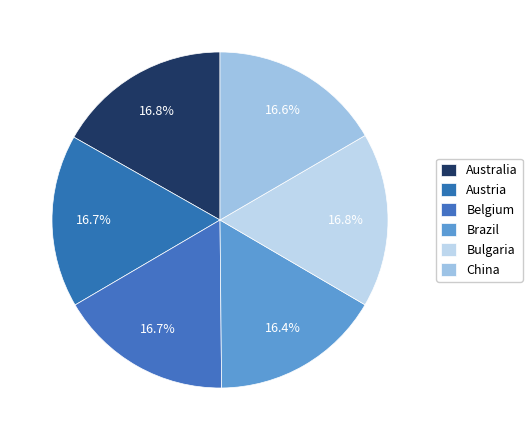

The Belgium slice represents 17% of the pie. True or false?

True